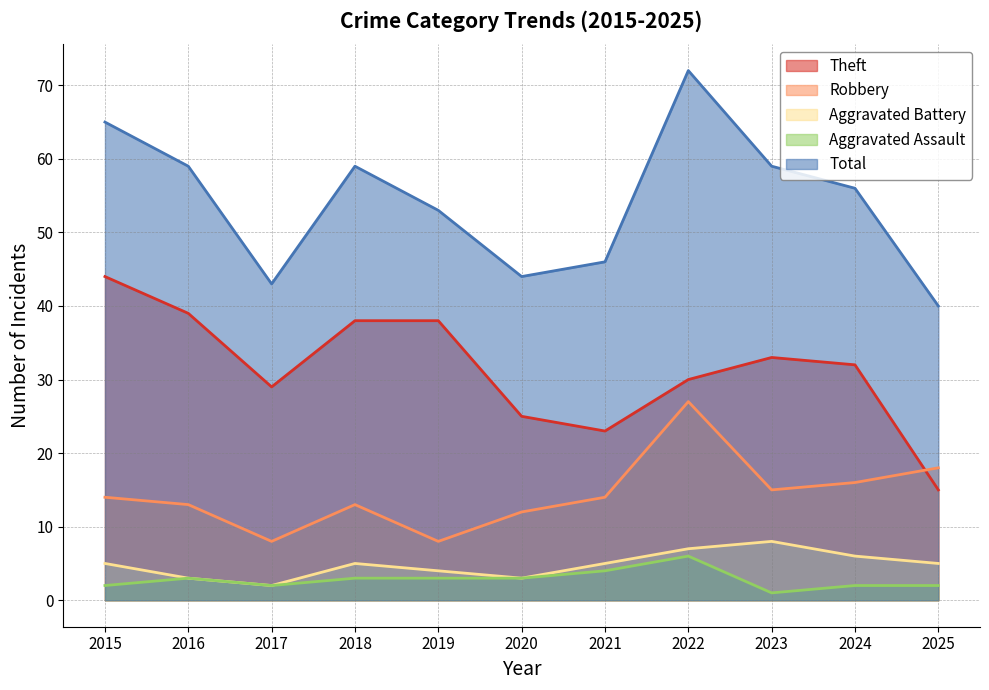

Reading left to right, transcribe all the data shown in this chart.

Theft: 44	39	29	38	38	25	23	30	33	32	15
Robbery: 14	13	8	13	8	12	14	27	15	16	18
Aggravated Battery: 5	3	2	5	4	3	5	7	8	6	5
Aggravated Assault: 2	3	2	3	3	3	4	6	1	2	2
Total: 65	59	43	59	53	44	46	72	59	56	40